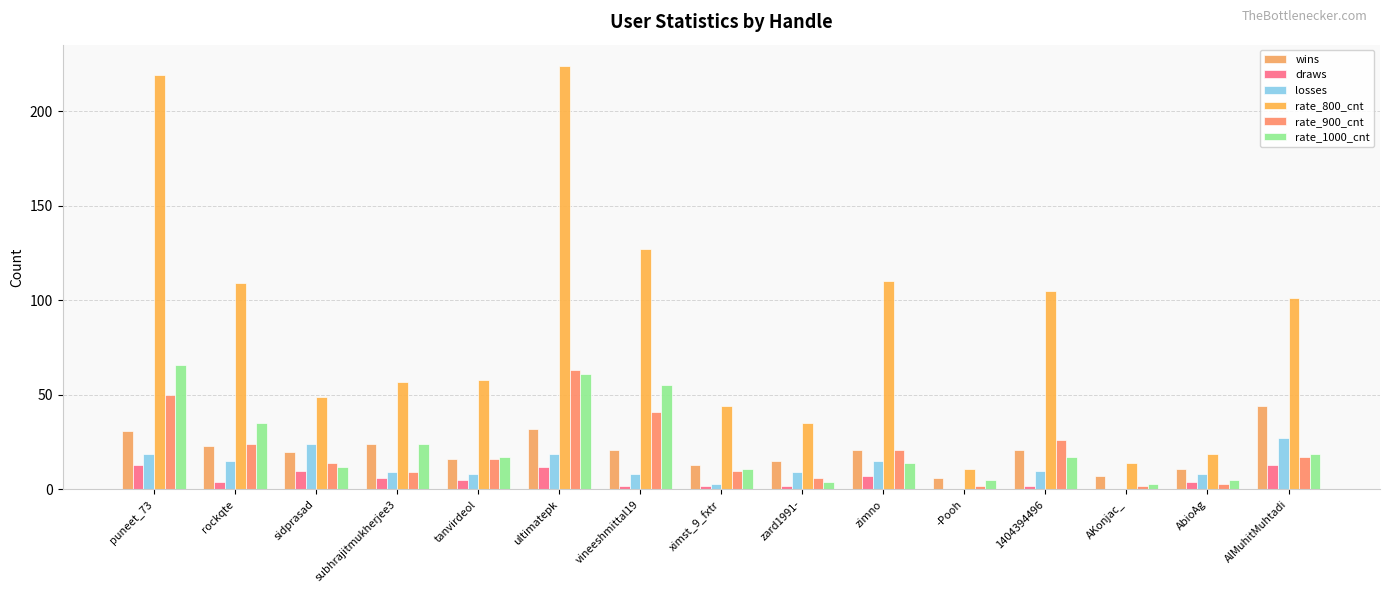

Count the number of categories in the chart.

15